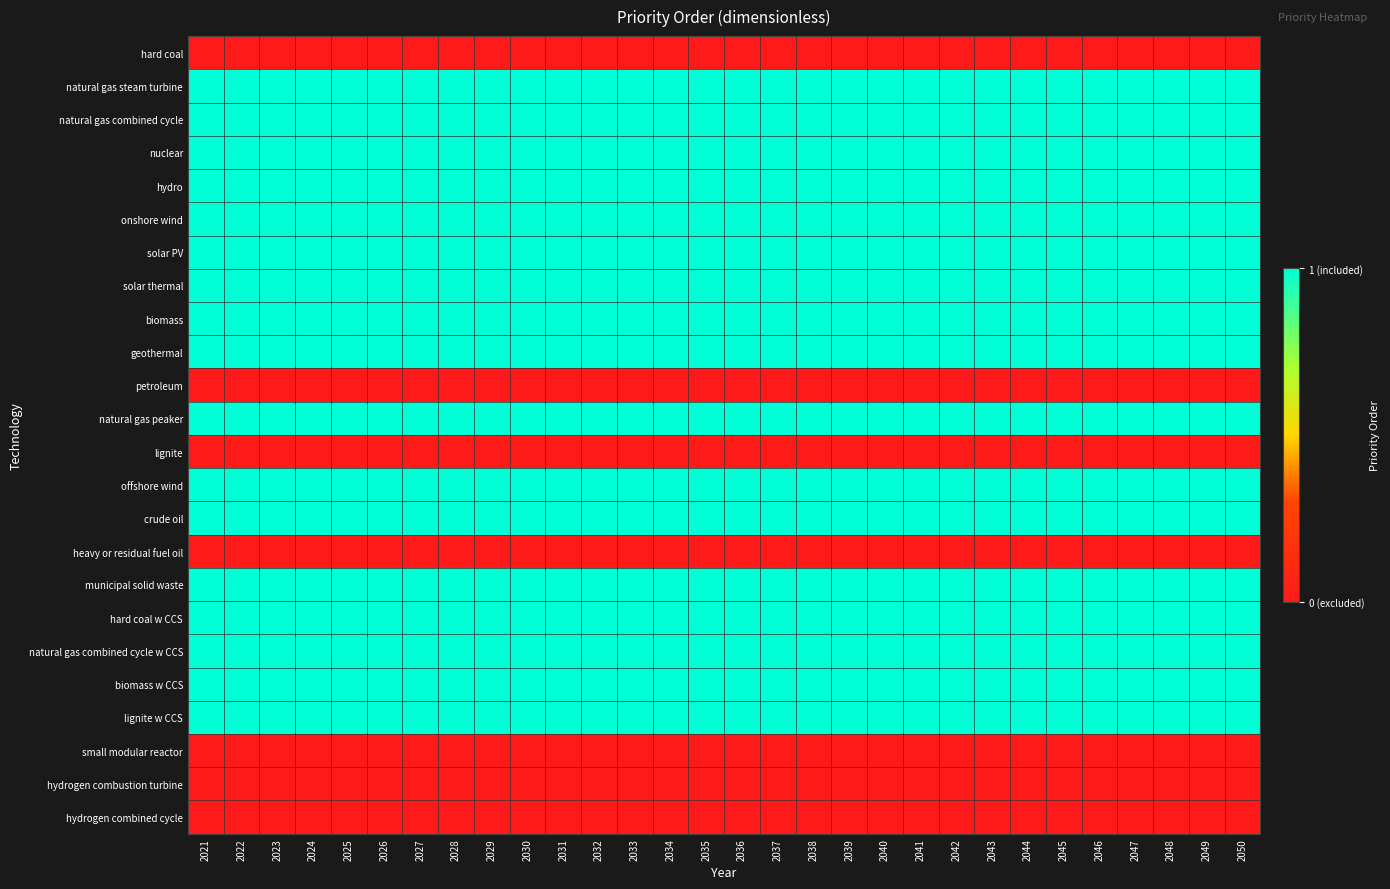

Which has a higher value, 2036 or 2041?

2036